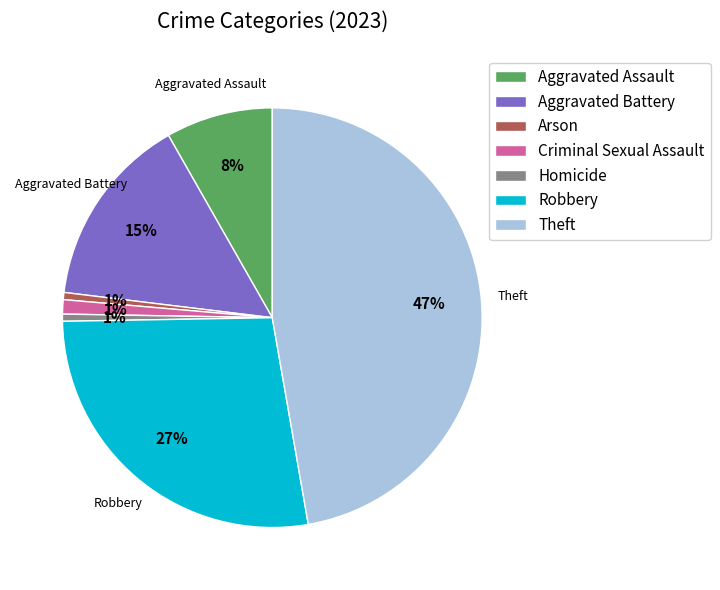

Combined, do Arson and Aggravated Battery account for over 50%?

No